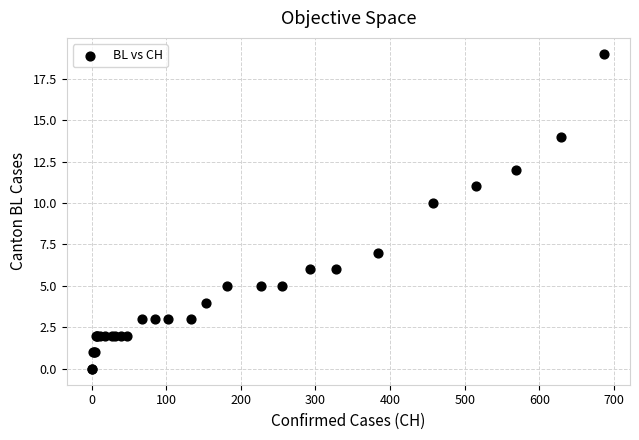

What Y value in the scatter plot is closest to 9?

10